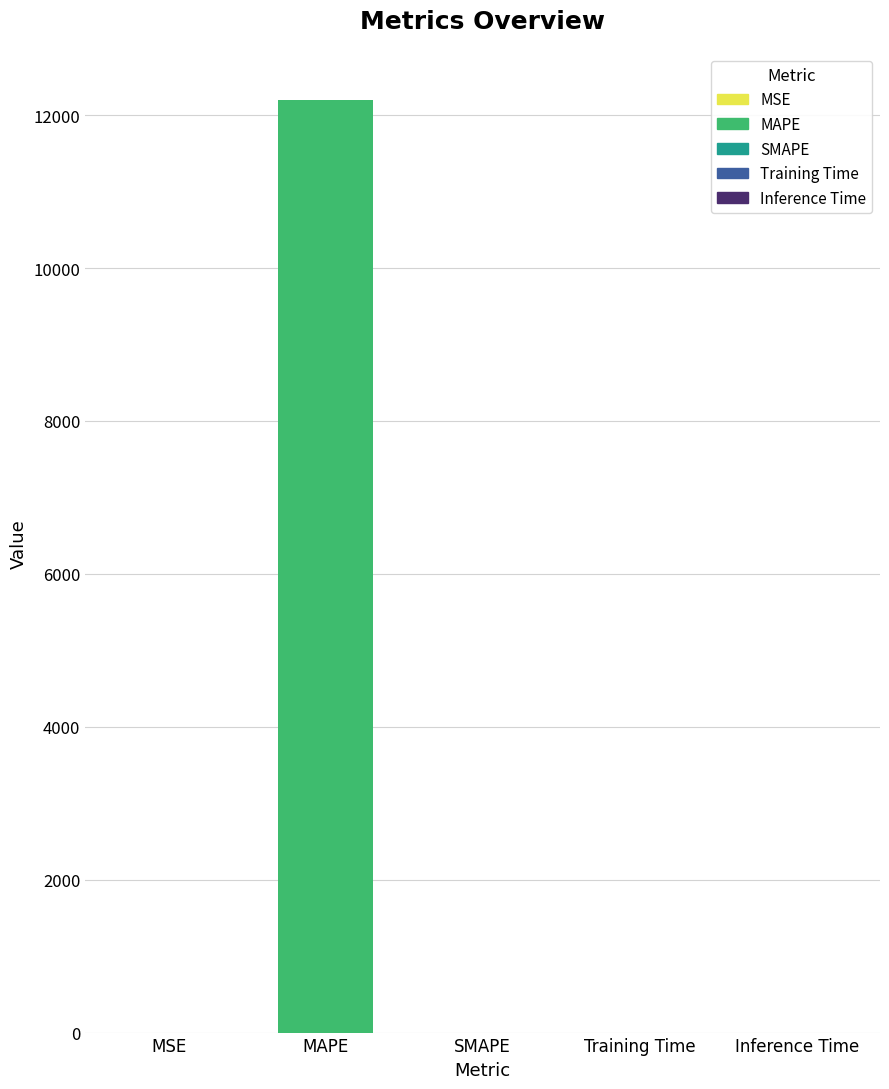

Which label corresponds to the largest value in the chart?

MAPE